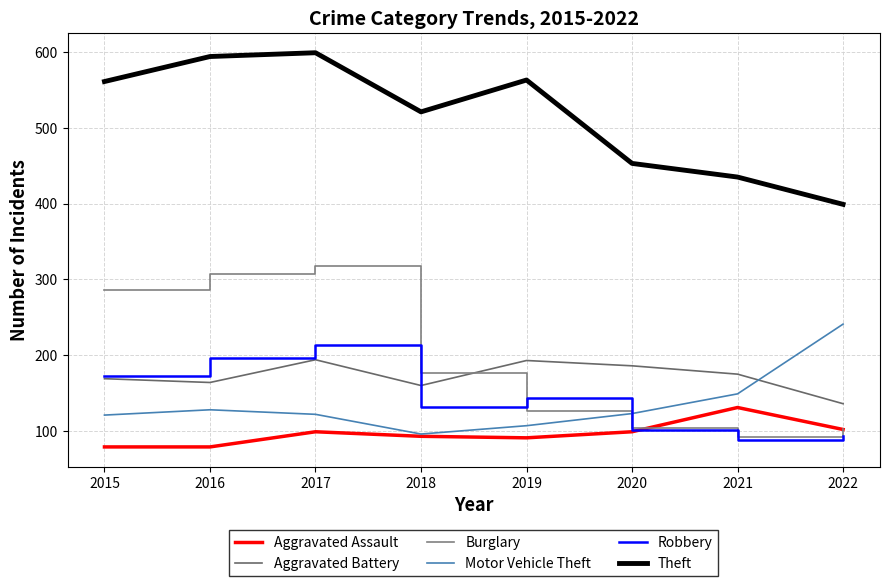

Reading right to left, what are all the values shown in this chart?

Aggravated Assault: 2022=102	2021=131	2020=99	2019=91	2018=93	2017=99	2016=79	2015=79
Aggravated Battery: 2022=136	2021=175	2020=186	2019=193	2018=160	2017=194	2016=164	2015=169
Burglary: 2022=103	2021=92	2020=104	2019=127	2018=176	2017=318	2016=307	2015=286
Motor Vehicle Theft: 2022=241	2021=149	2020=123	2019=107	2018=96	2017=122	2016=128	2015=121
Robbery: 2022=93	2021=88	2020=101	2019=143	2018=132	2017=213	2016=196	2015=172
Theft: 2022=399	2021=435	2020=453	2019=563	2018=521	2017=599	2016=594	2015=561